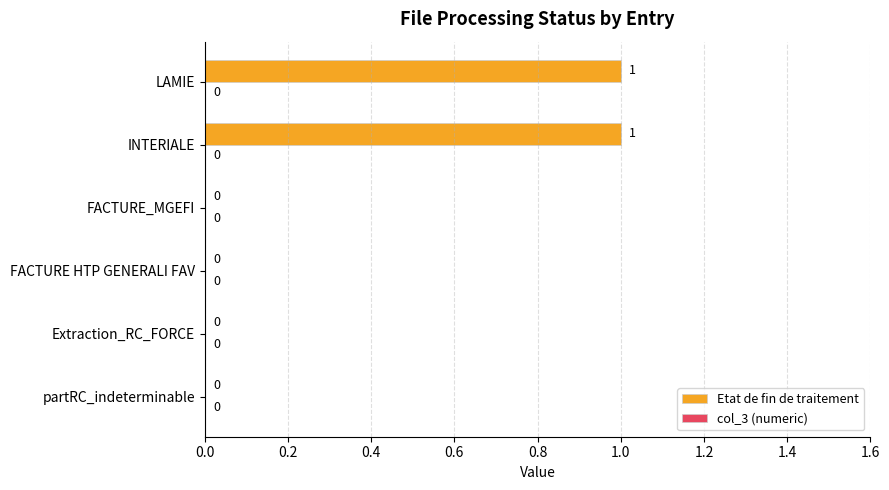

True or false: the data shows 0 at FACTURE_MGEFI.

True